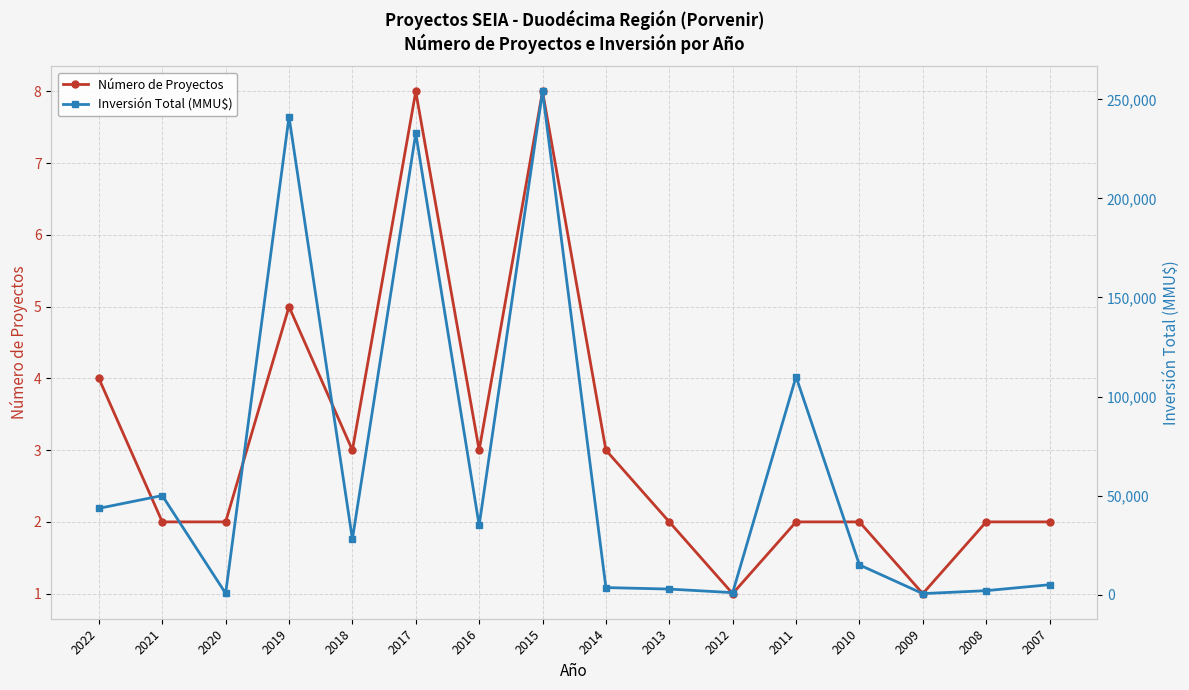

What is the total value across all series at 2018?

28003